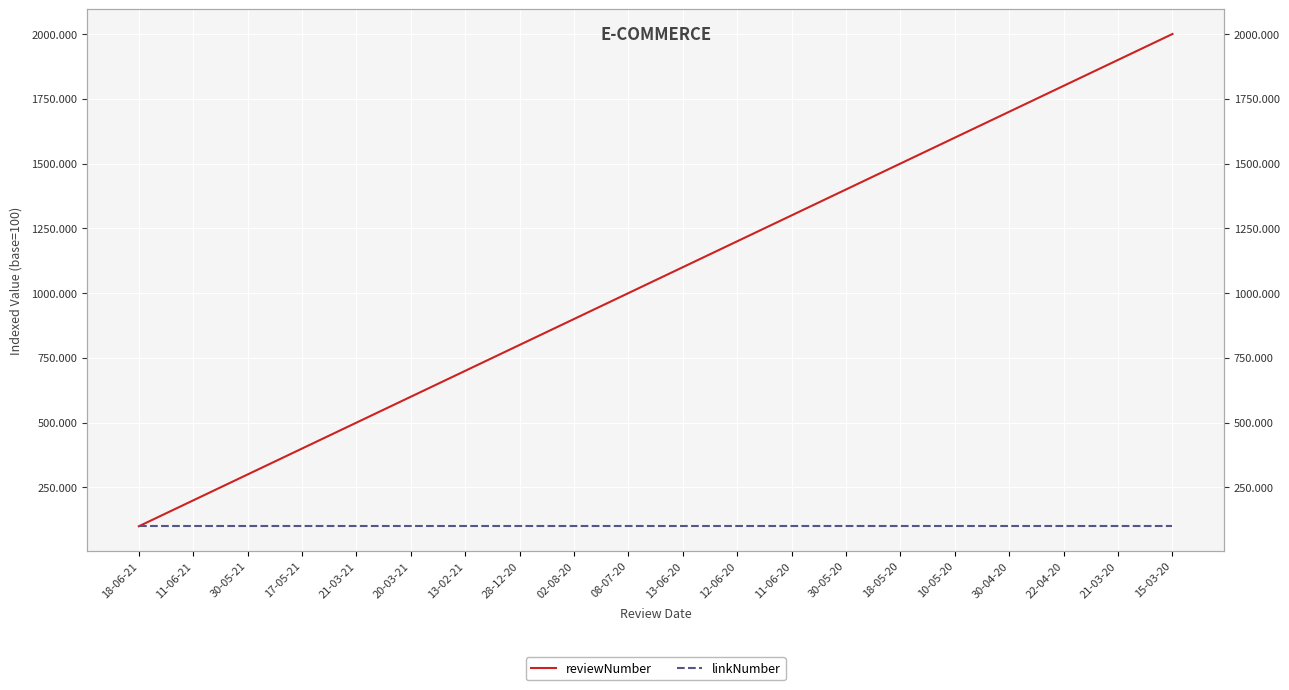

What is the maximum value shown in the chart?

2000